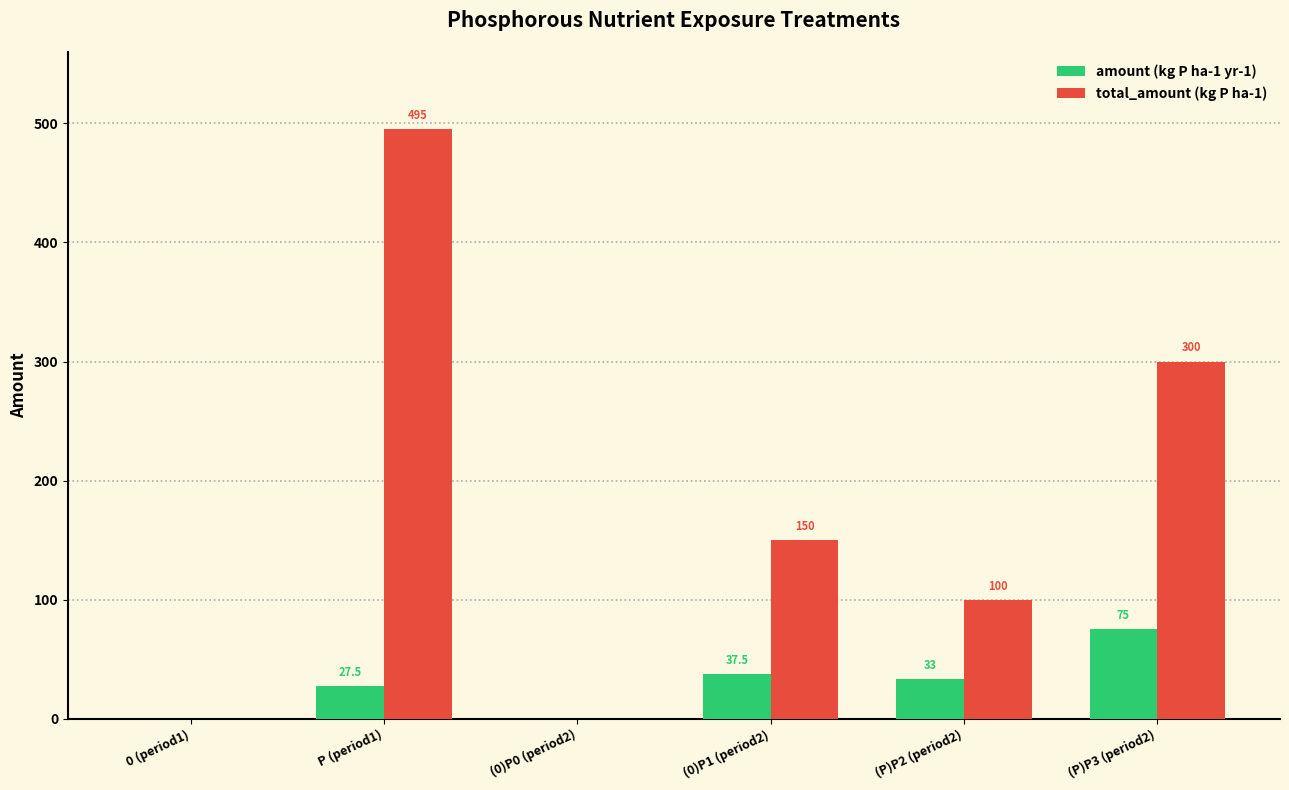

Reading right to left, extract all data points from this chart.

amount (kg P ha-1 yr-1): 75.0	33.0	37.5	0.0	27.5	0.0
total_amount (kg P ha-1): 300.0	100.0	150.0	0.0	495.0	0.0